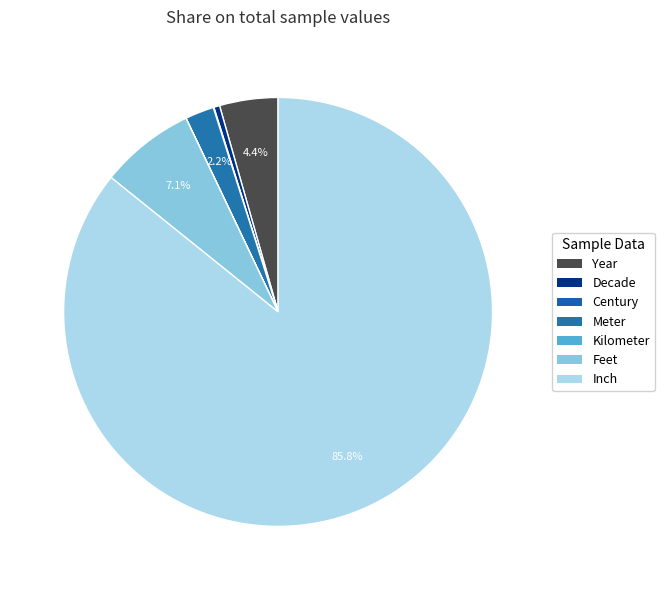

True or false: Meter accounts for 9% of the total.

False